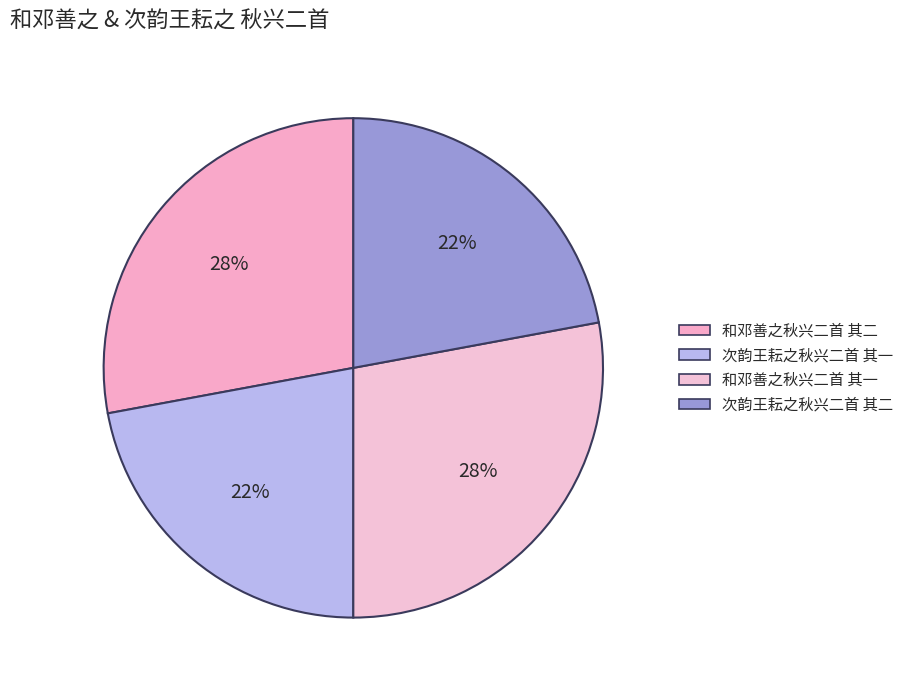

To the nearest percent, what portion does 和邓善之秋兴二首 其一 represent?

28%